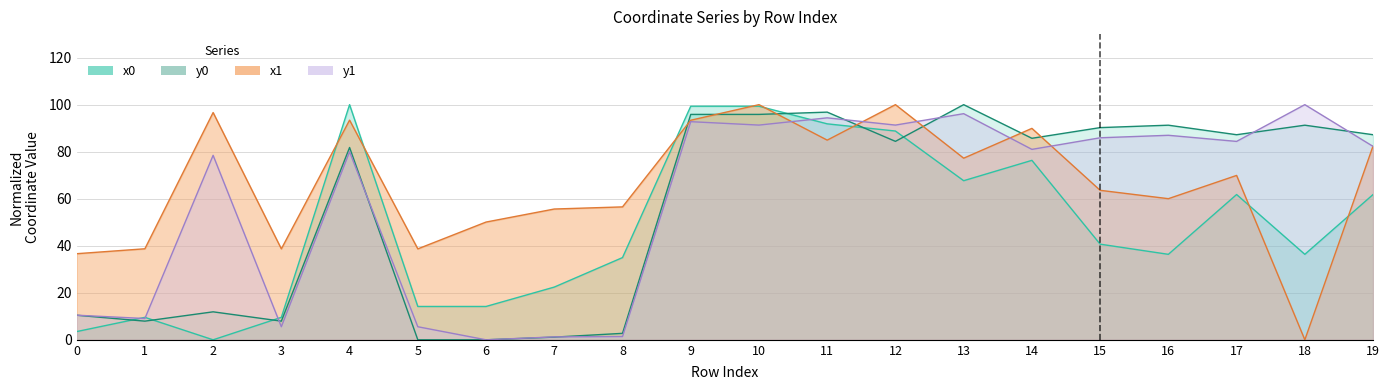

Rank the categories by x1 value from lowest to highest.

18, 0, 3, 5, 1, 6, 7, 8, 16, 15, 17, 13, 19, 11, 14, 9, 4, 2, 10, 12